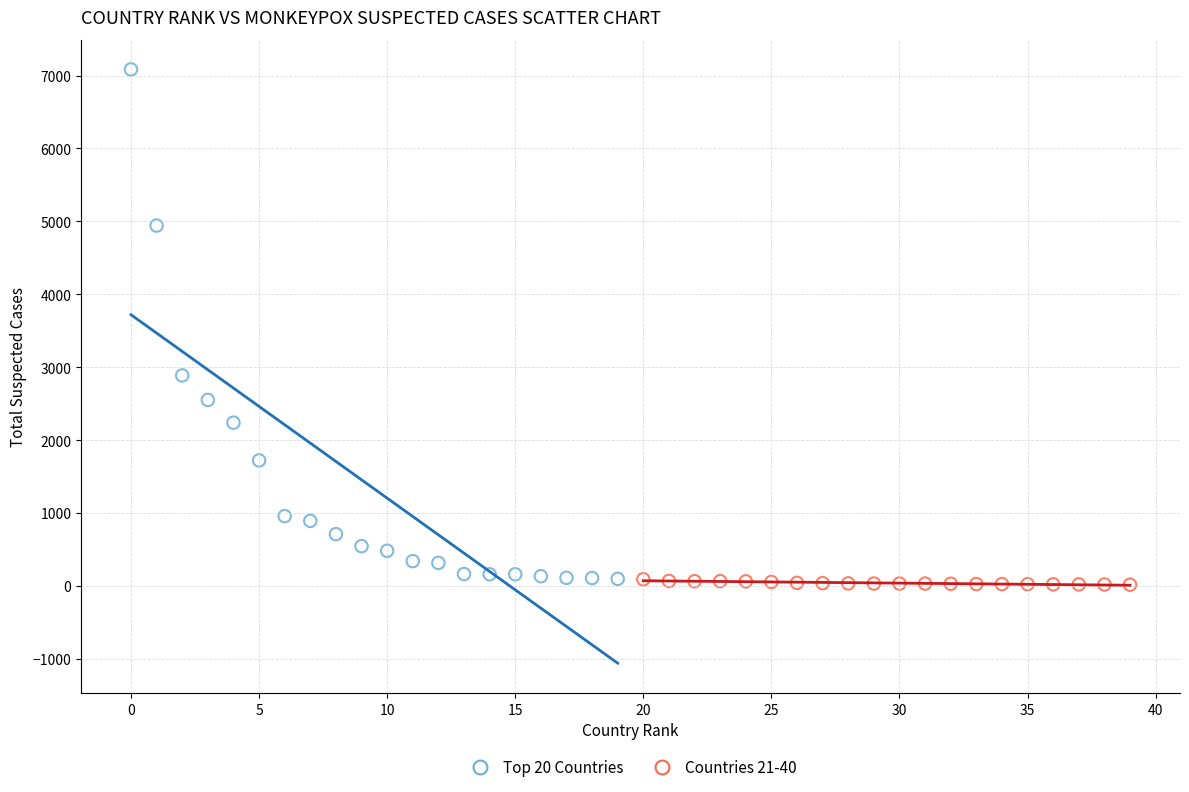

Which series has the widest spread of Y values?

Top 20 Countries